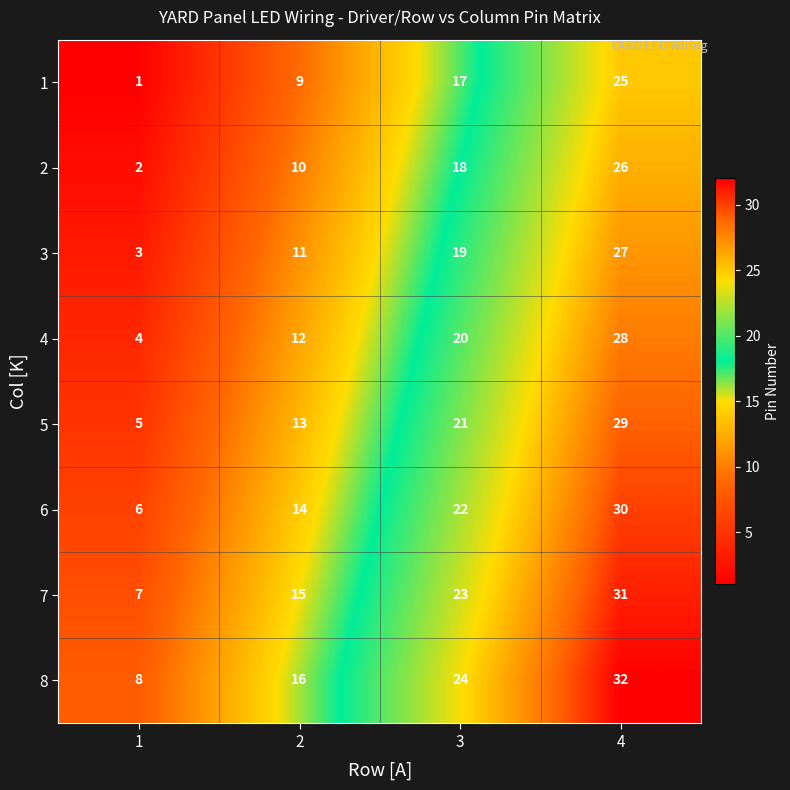

At which category is the sum across all series the highest?

4